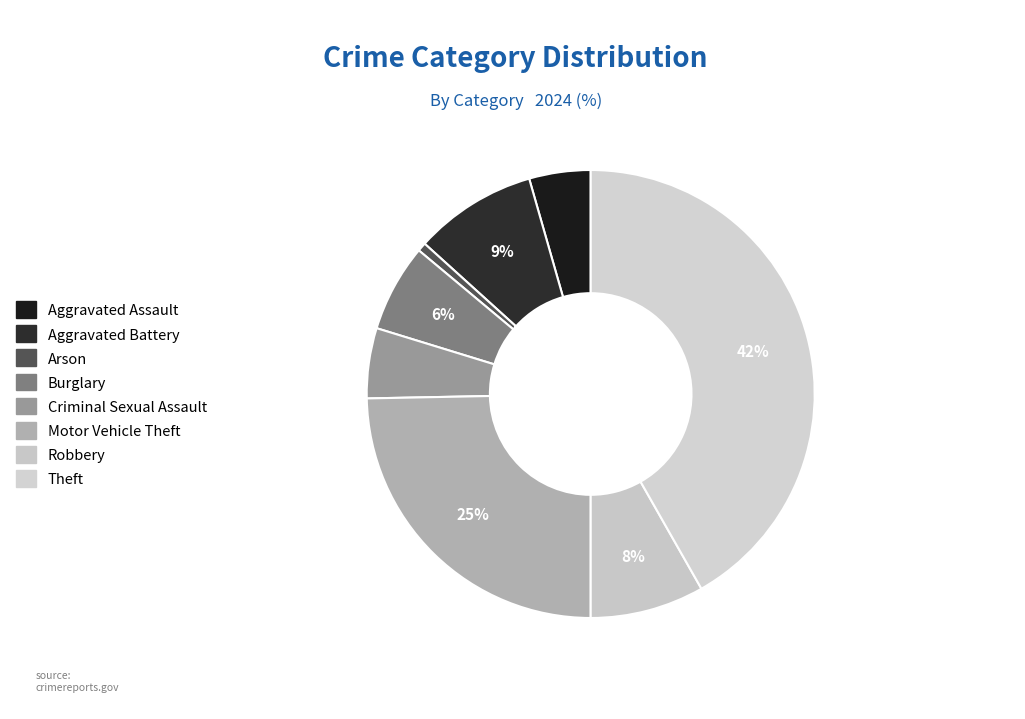

How many slices are in this pie chart?

8